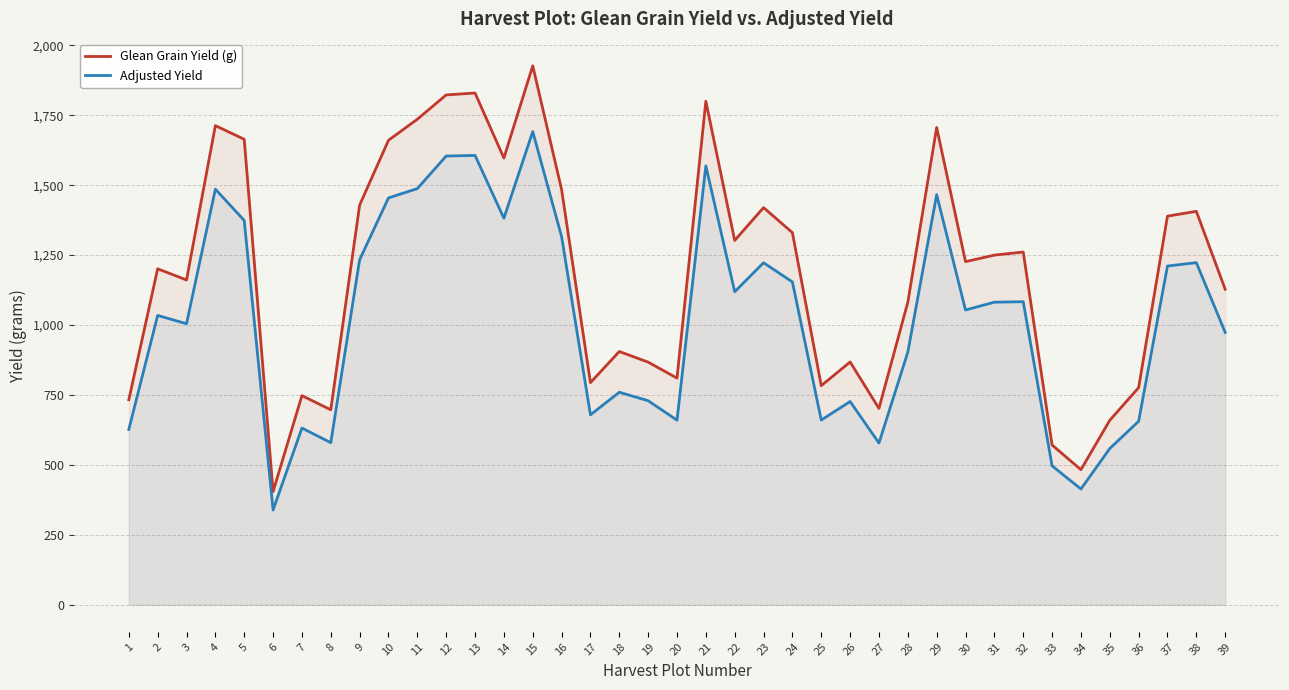

At which category does Glean Grain Yield (g) reach its first local peak?

2